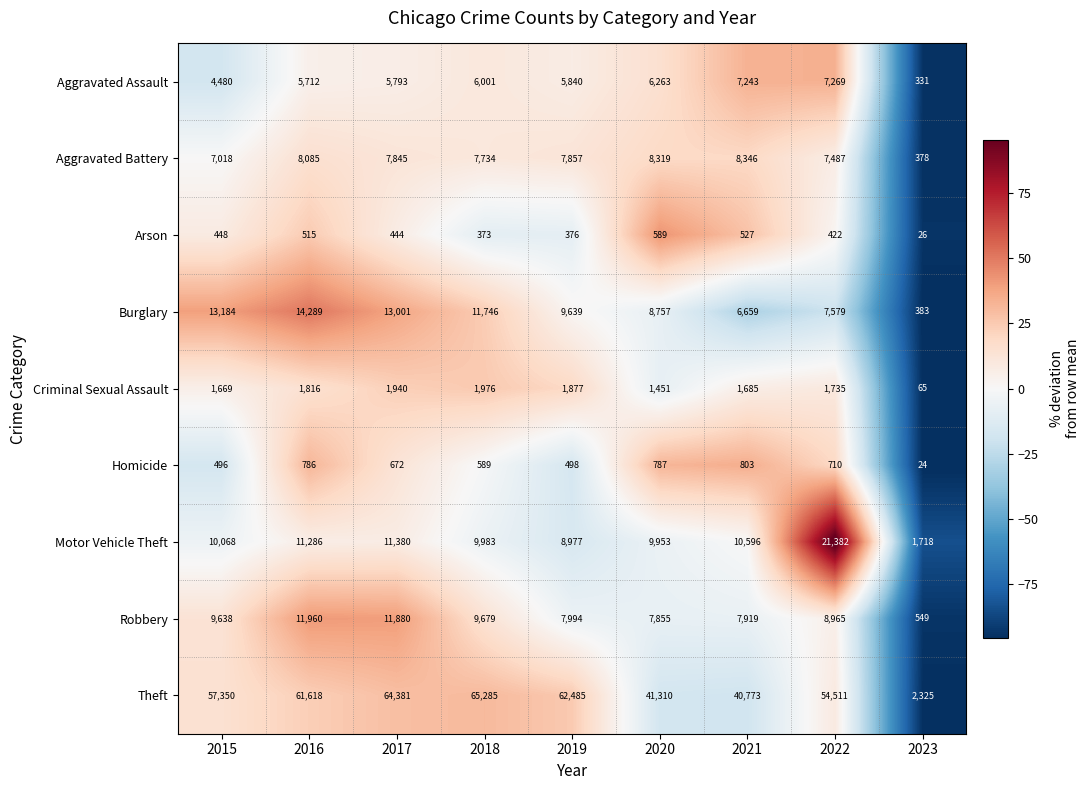

True or false: Theft has a value of 64381 at 2017.

True